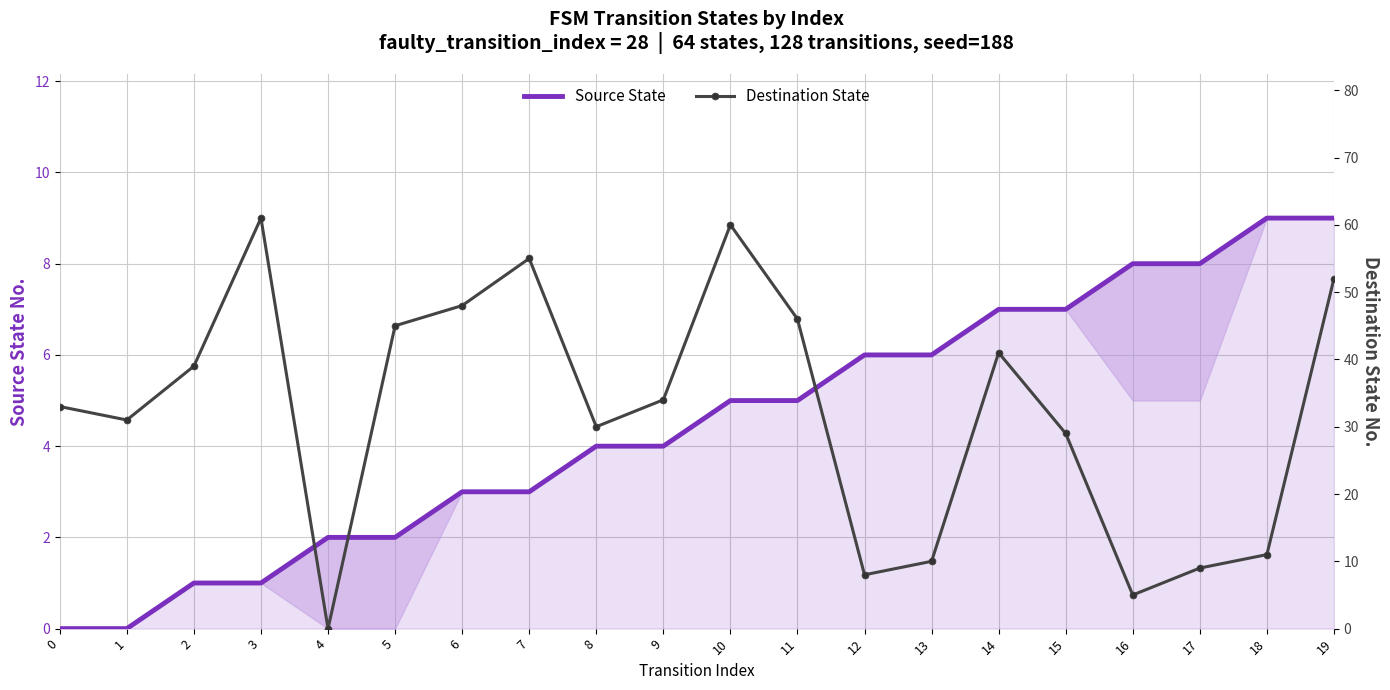

How many lines are shown in the chart?

2